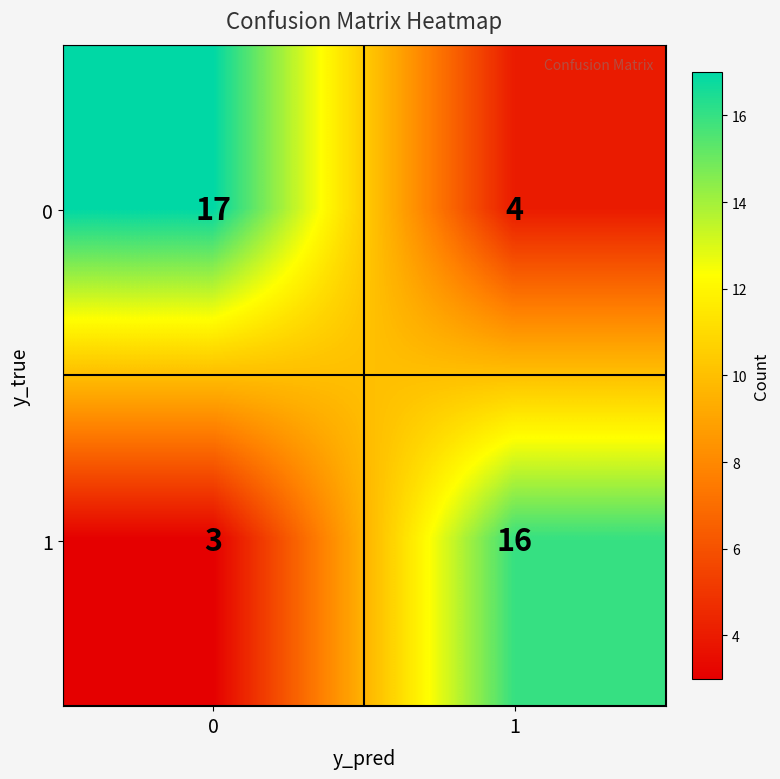

What is the difference between the highest and lowest values at 0?

14